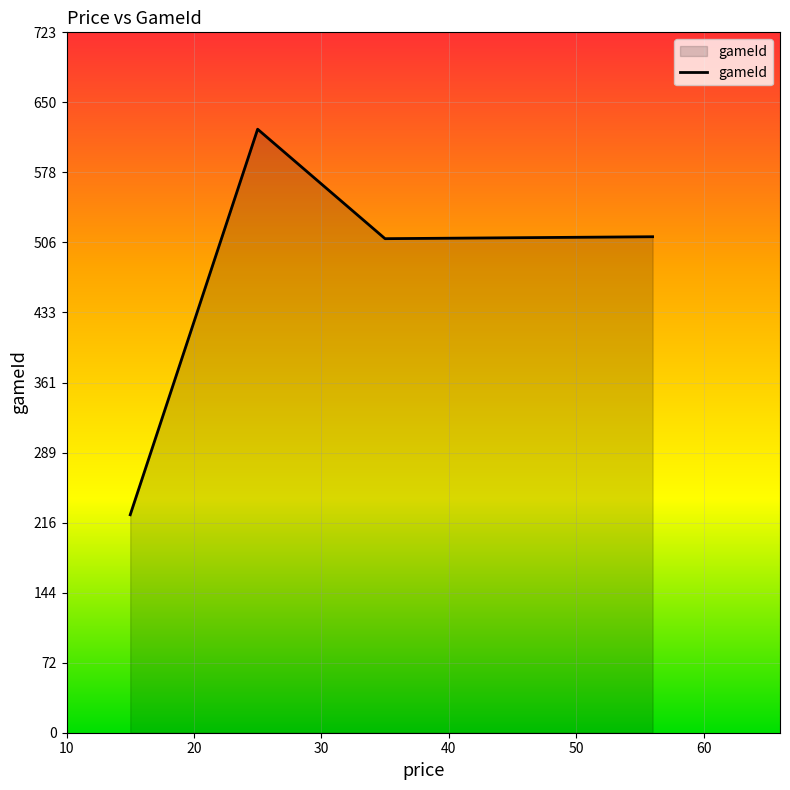

What is the sum of all values?

1870